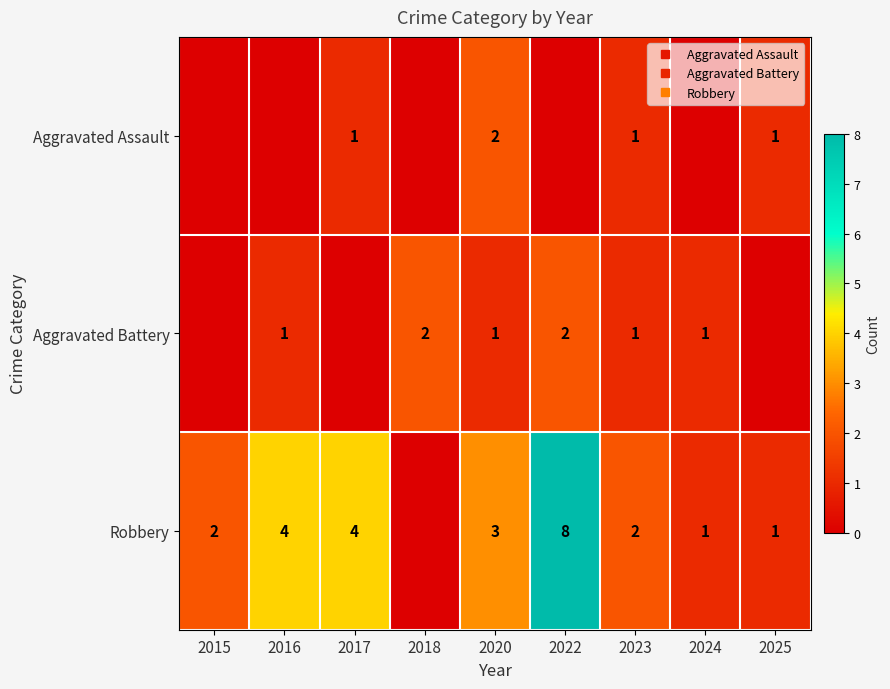

How many data points does each series have?

9